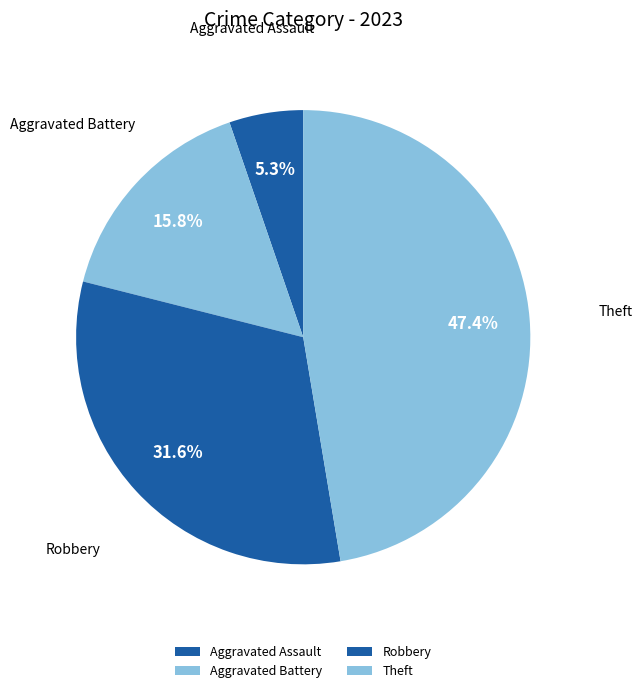

What is the ratio of the value at Aggravated Battery to the value at Aggravated Assault?

3.0